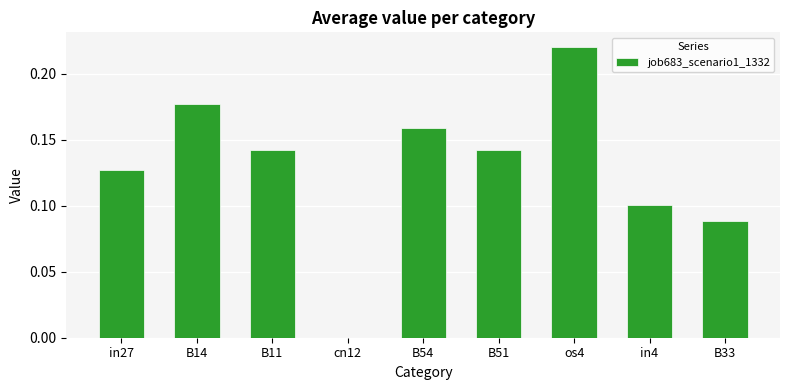

Count the number of data series in this chart.

1